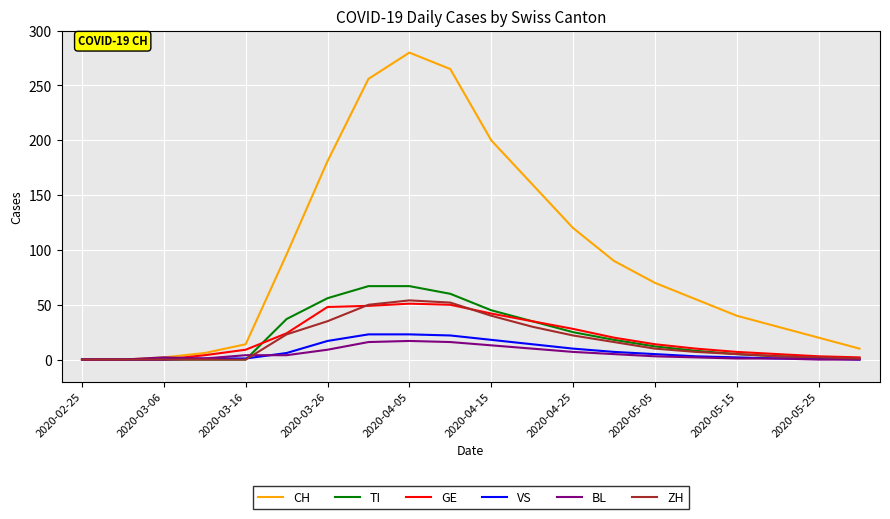

How many distinct data groups are displayed?

6